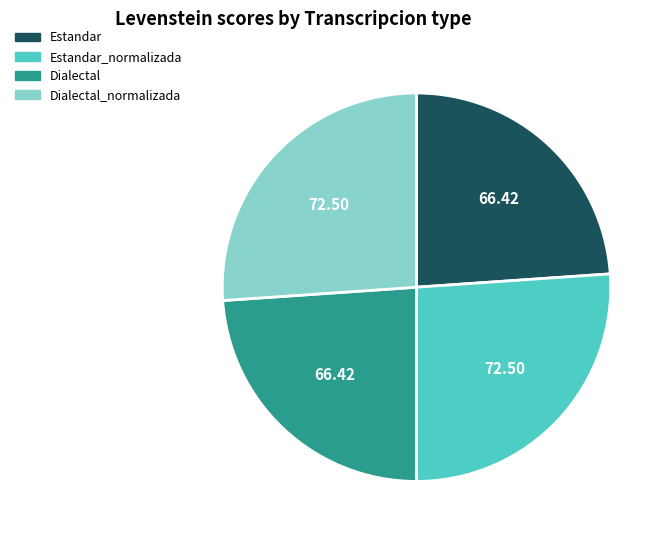

Does Dialectal represent more than half of the total?

No